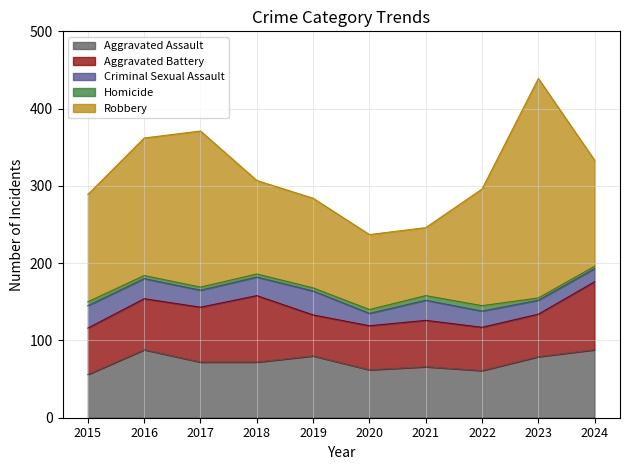

Which category has the lowest value in the Homicide series?

2023